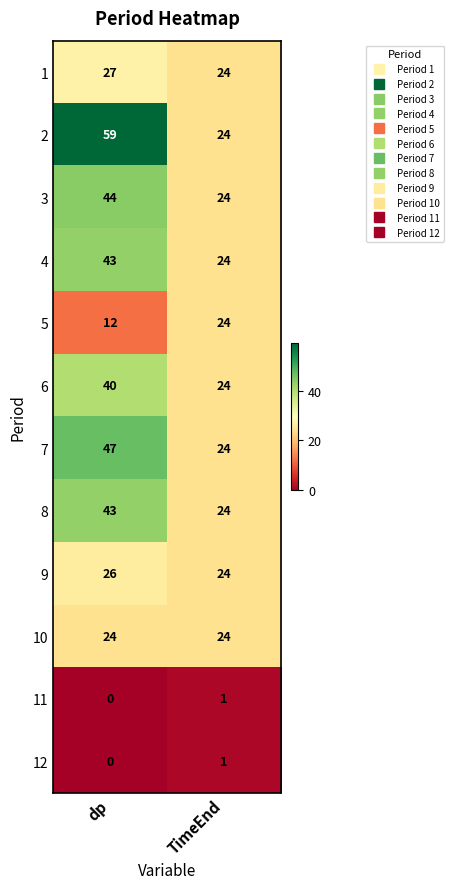

Which label corresponds to the largest value in the chart?

dp